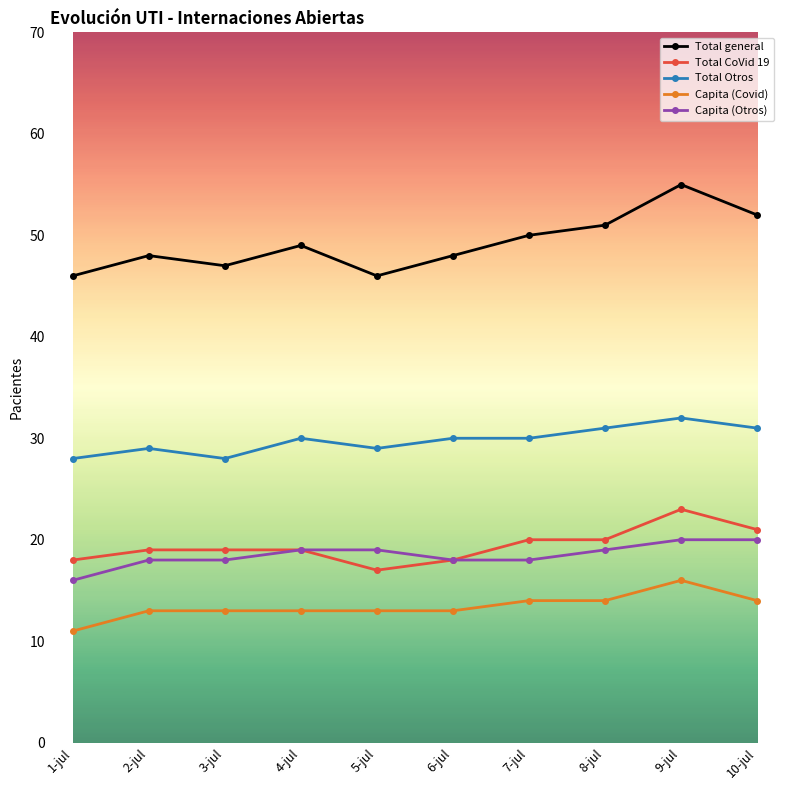

How many categories are shown in the chart?

10